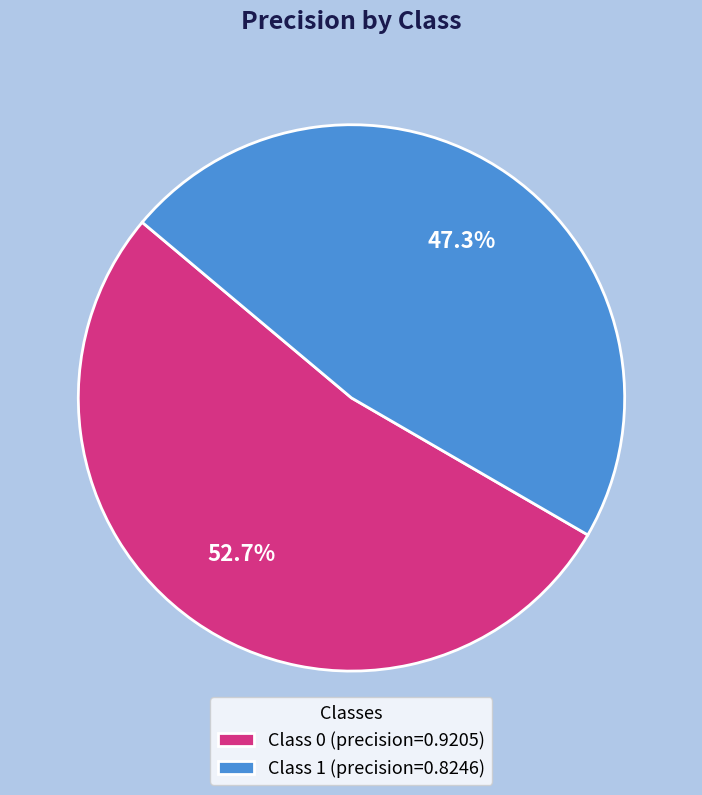

Rank the categories by value from lowest to highest.

Class 1 (precision=0.8246), Class 0 (precision=0.9205)